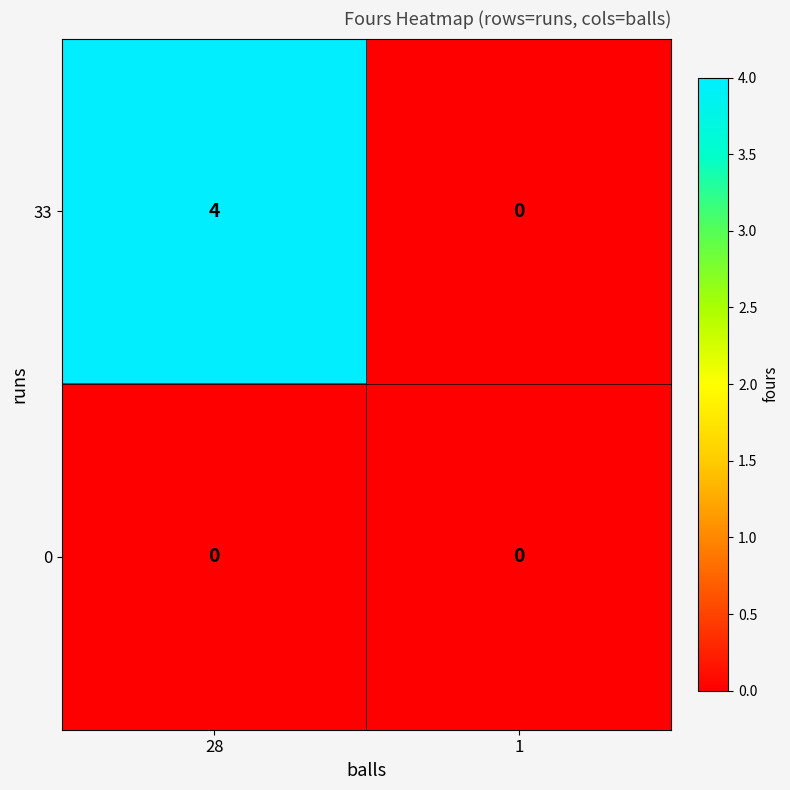

At 28, list the series in order from largest to smallest.

33, 0